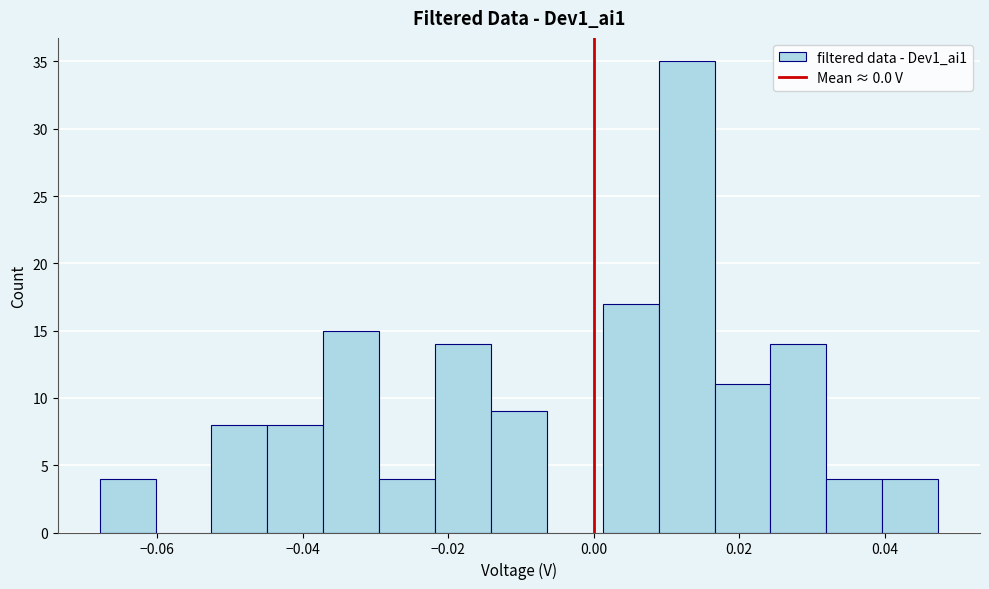

Around what value on the x-axis is the tallest bar? Give the approximate position of its centre, as read against the axis.

0.012